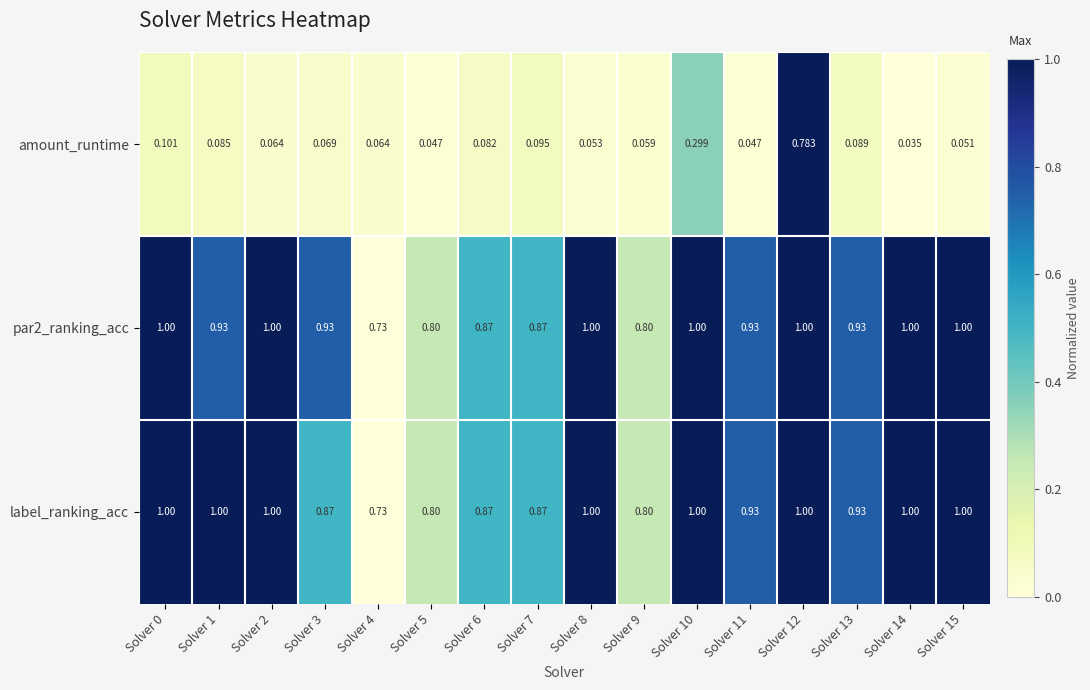

Is the value of amount_runtime at Solver 7 greater than the value of label_ranking_acc at Solver 8?

No